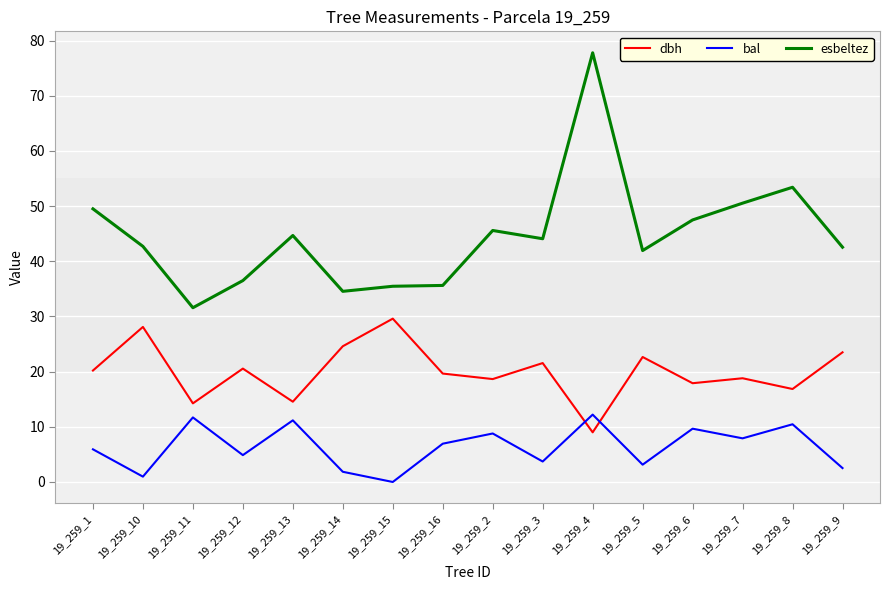

Where is the first local maximum for esbeltez?

19_259_13